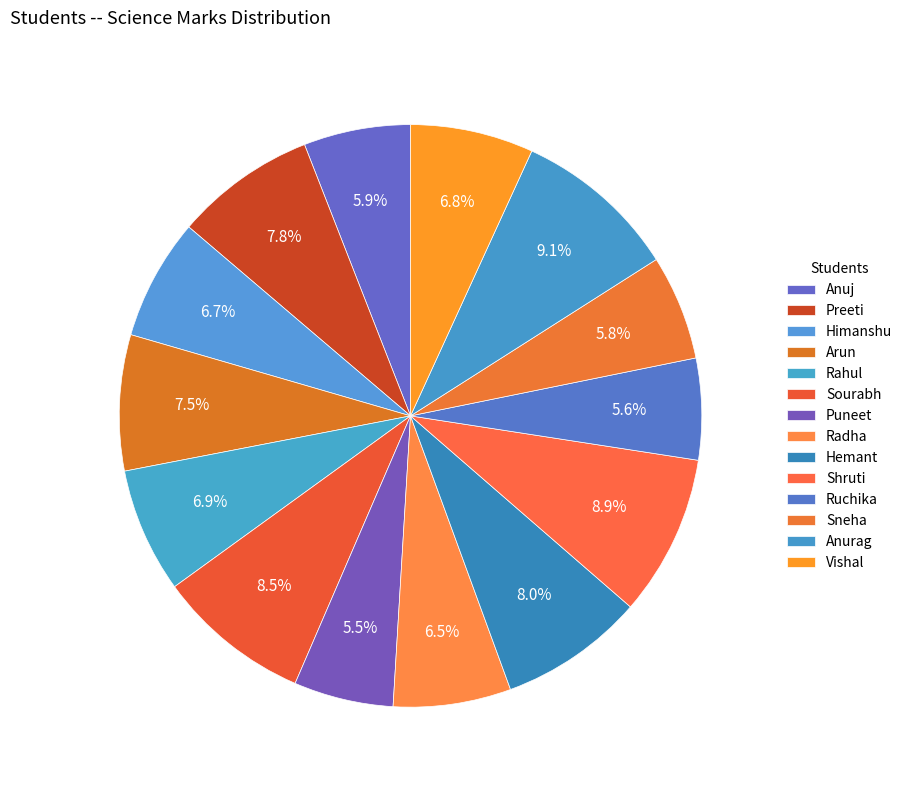

How many slices are in this pie chart?

14